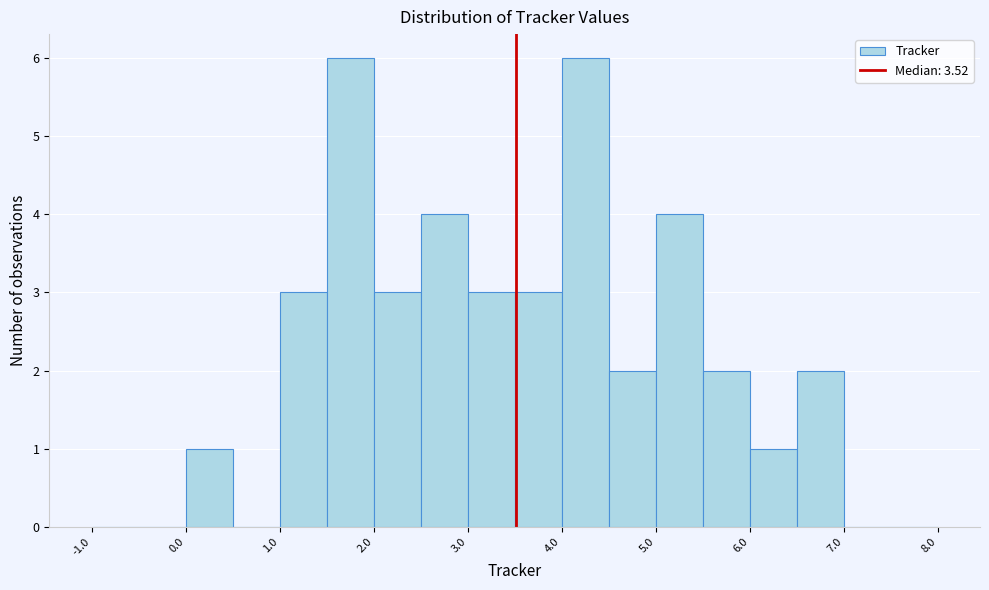

Reading left to right, transcribe this chart: for each bar, give the range it covers on the x-axis and its height. The values are not printed on the chart, so give them approximately, as read against the axis.

-1.0 to -0.5: 0
-0.5 to 0.0: 0
0.0 to 0.5: 1
0.5 to 1.0: 0
1.0 to 1.5: 3
1.5 to 2.0: 6
2.0 to 2.5: 3
2.5 to 3.0: 4
3.0 to 3.5: 3
3.5 to 4.0: 3
4.0 to 4.5: 6
4.5 to 5.0: 2
5.0 to 5.5: 4
5.5 to 6.0: 2
6.0 to 6.5: 1
6.5 to 7.0: 2
7.0 to 7.5: 0
7.5 to 8.0: 0